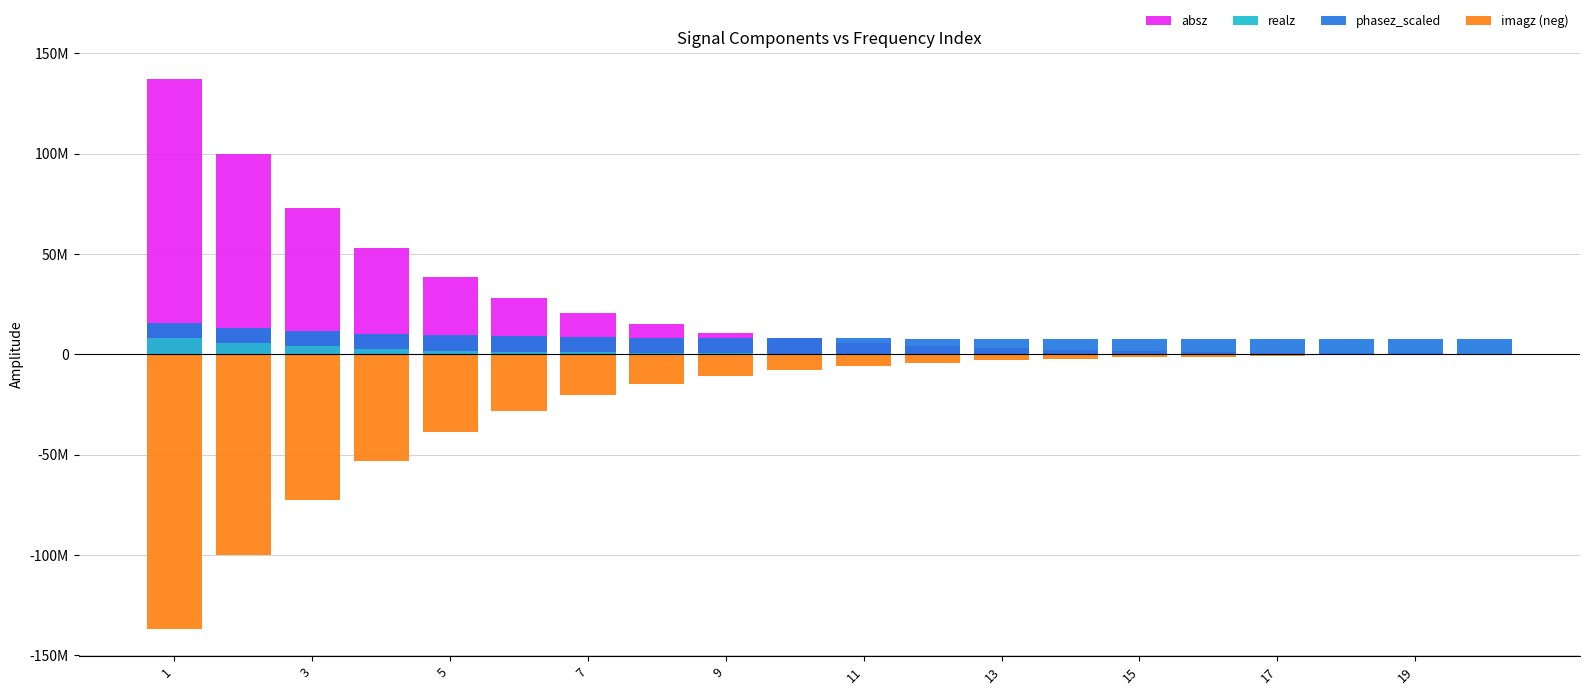

Where is phasez_scaled nearest to the value 7605775?

7